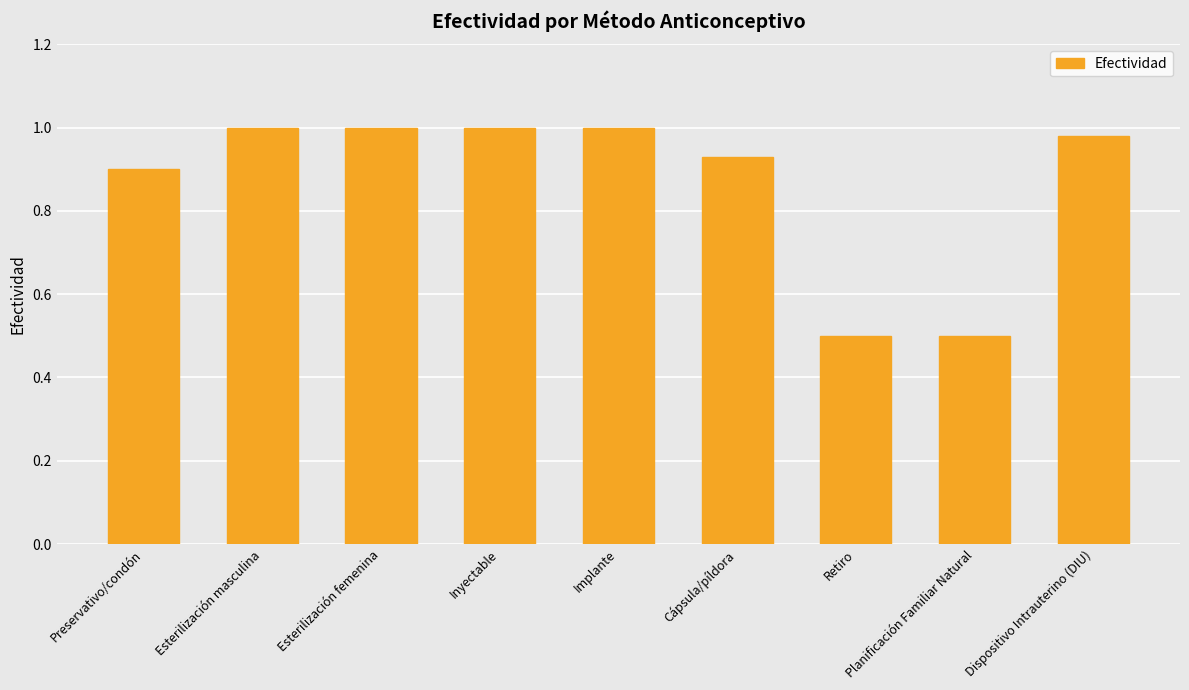

What is the difference between the maximum and second lowest values?

0.5